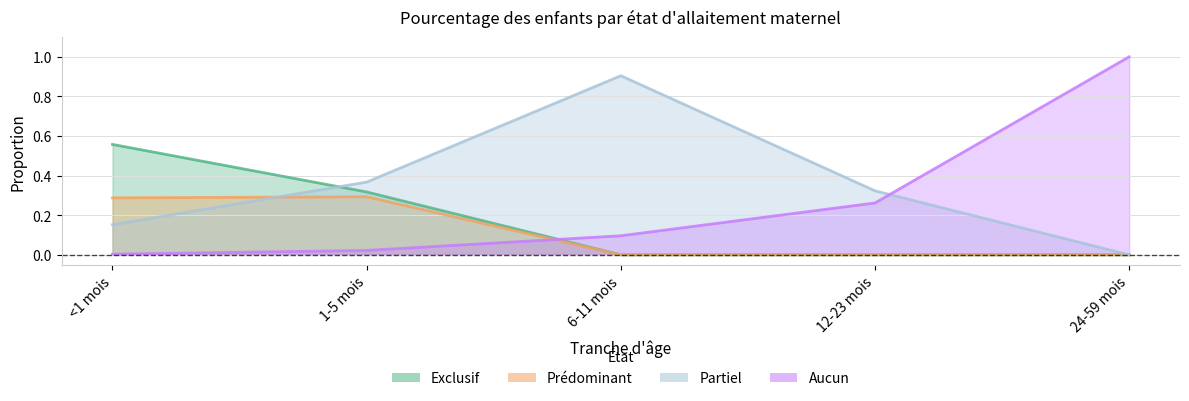

What are all the series names shown in the legend?

Exclusif, Prédominant, Partiel, Aucun